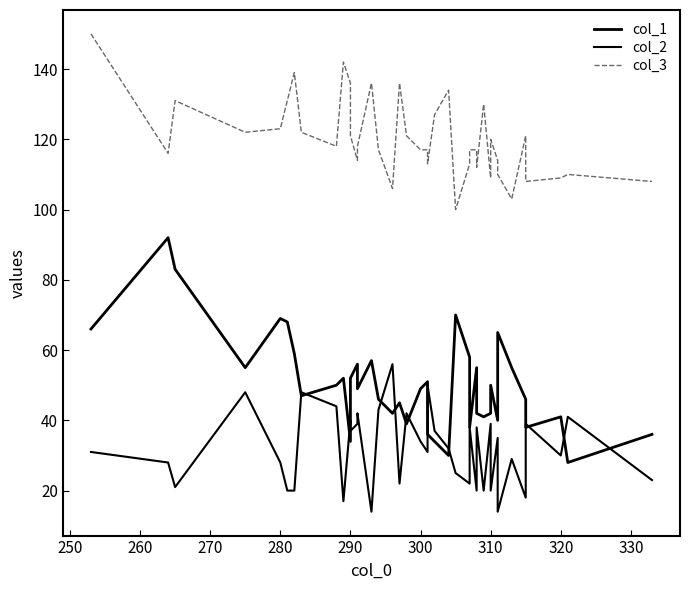

How many data points does each series have?

40